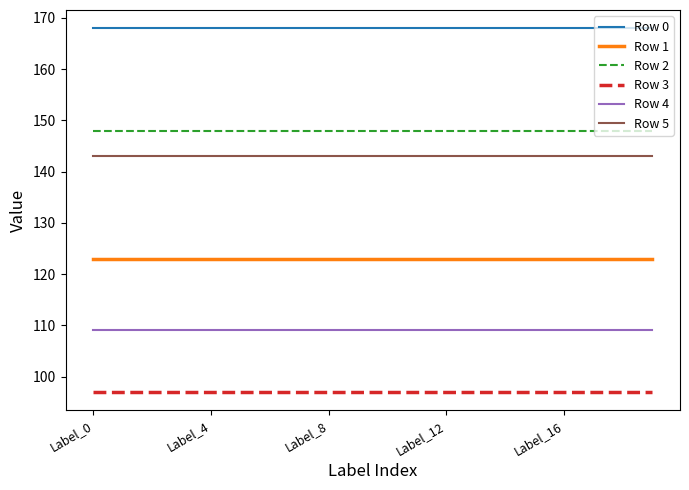

Which series has the largest total across all categories?

Row 0